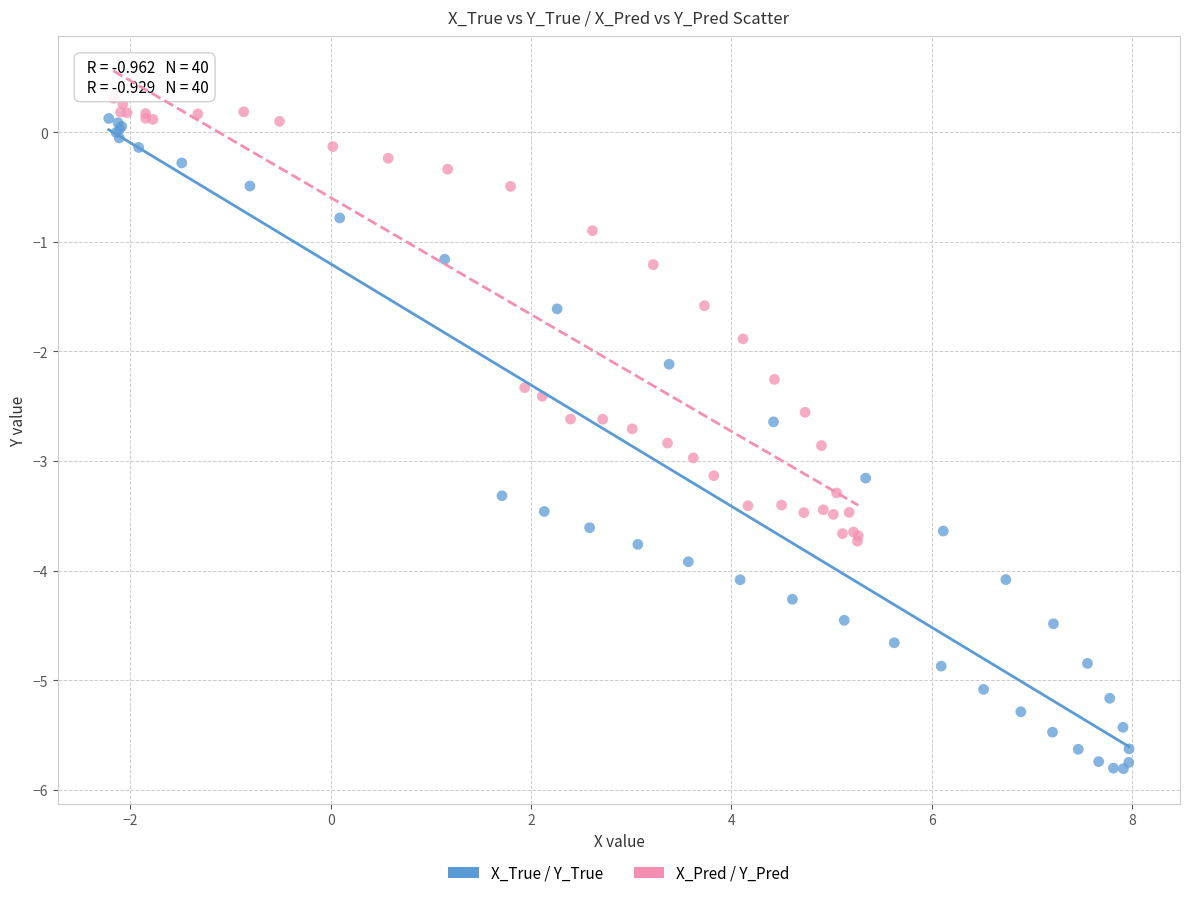

Which series has the widest spread of Y values?

X_True / Y_True